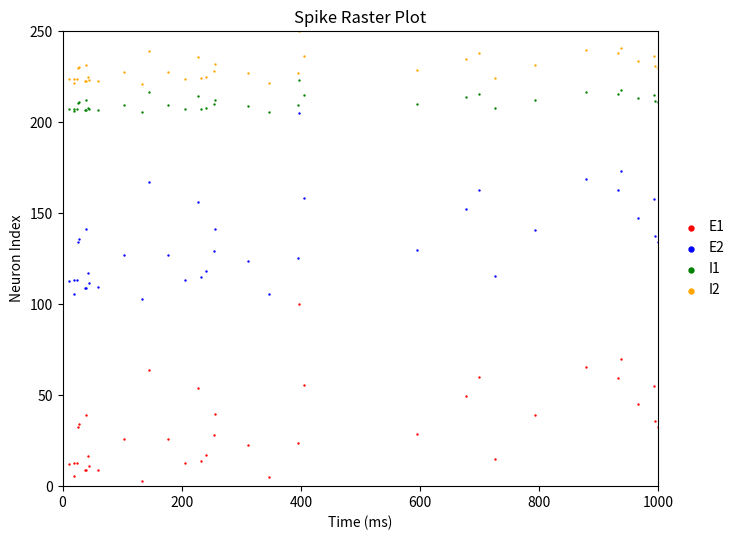

Which series reaches the maximum Y coordinate?

I2